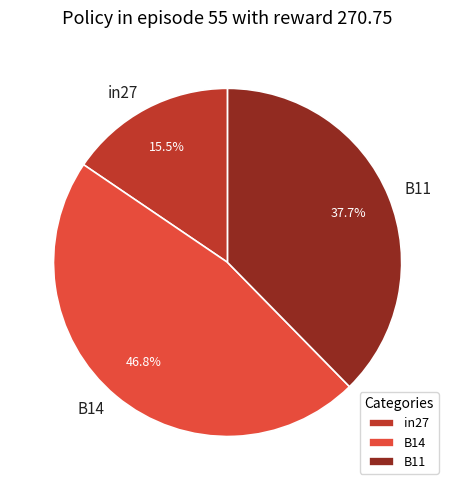

How many slices are in this pie chart?

3